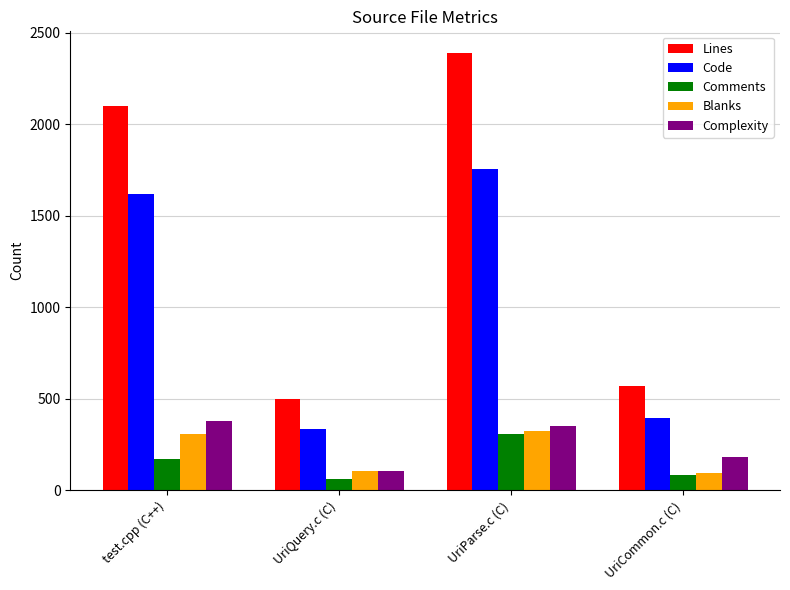

What is the difference between the Lines values at test.cpp (C++) and UriCommon.c (C)?

1526